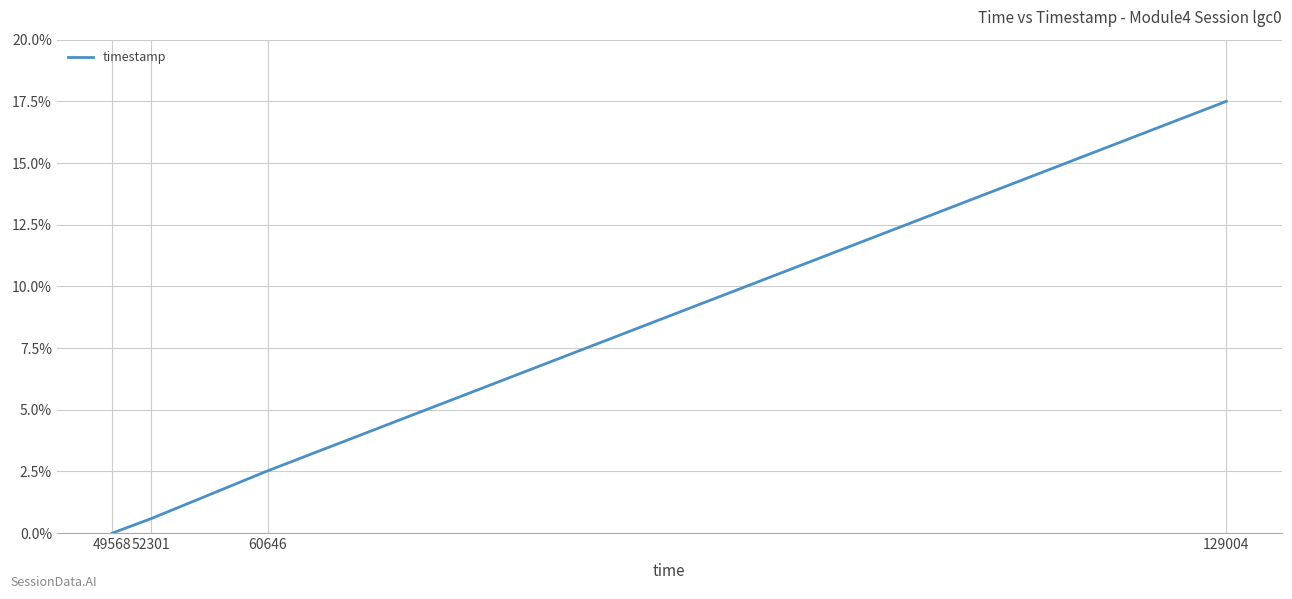

Reading left to right, extract all data points from this chart.

0.0	0.6	2.5	17.5